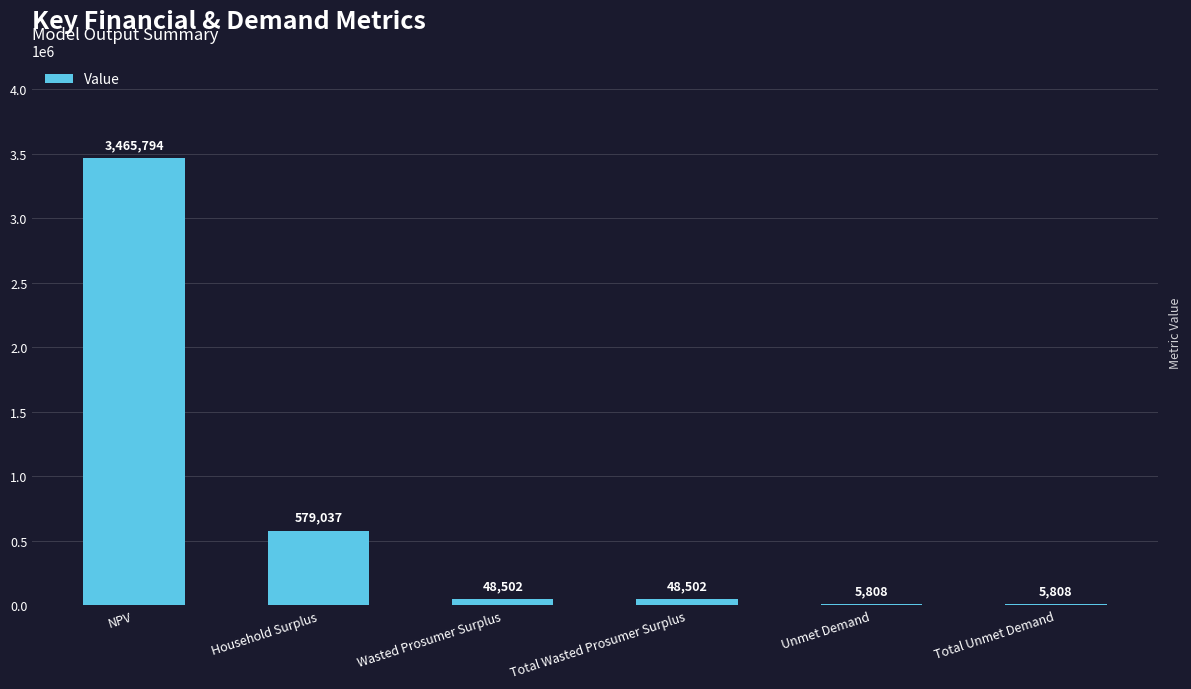

What is the ratio of the value at Wasted Prosumer Surplus to the value at Total Unmet Demand?

8.4